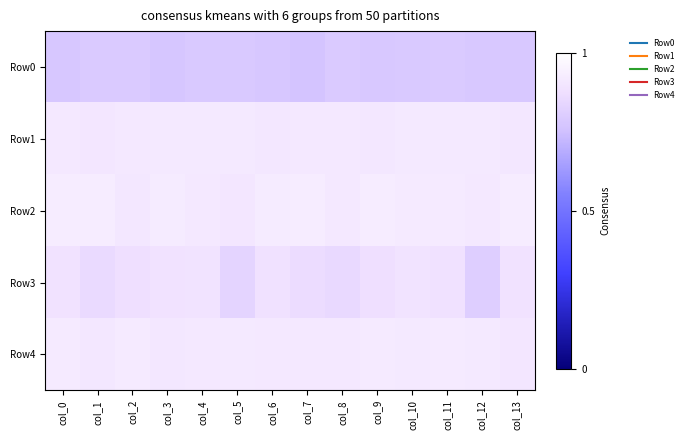

Reading right to left, transcribe all the data shown in this chart.

Row0: col_13=0.8	col_12=0.8	col_11=0.8	col_10=0.8	col_9=0.8	col_8=0.8	col_7=0.8	col_6=0.8	col_5=0.8	col_4=0.8	col_3=0.8	col_2=0.8	col_1=0.8	col_0=0.8
Row1: col_13=0.9	col_12=0.9	col_11=0.9	col_10=0.9	col_9=0.9	col_8=0.9	col_7=0.9	col_6=0.9	col_5=0.9	col_4=0.9	col_3=0.9	col_2=0.9	col_1=0.9	col_0=0.9
Row2: col_13=0.9	col_12=0.9	col_11=0.9	col_10=0.9	col_9=0.9	col_8=0.9	col_7=0.9	col_6=0.9	col_5=0.9	col_4=0.9	col_3=0.9	col_2=0.9	col_1=0.9	col_0=0.9
Row3: col_13=0.9	col_12=0.8	col_11=0.9	col_10=0.9	col_9=0.9	col_8=0.9	col_7=0.9	col_6=0.9	col_5=0.8	col_4=0.9	col_3=0.9	col_2=0.9	col_1=0.9	col_0=0.9
Row4: col_13=0.9	col_12=0.9	col_11=0.9	col_10=0.9	col_9=0.9	col_8=0.9	col_7=0.9	col_6=0.9	col_5=0.9	col_4=0.9	col_3=0.9	col_2=0.9	col_1=0.9	col_0=0.9